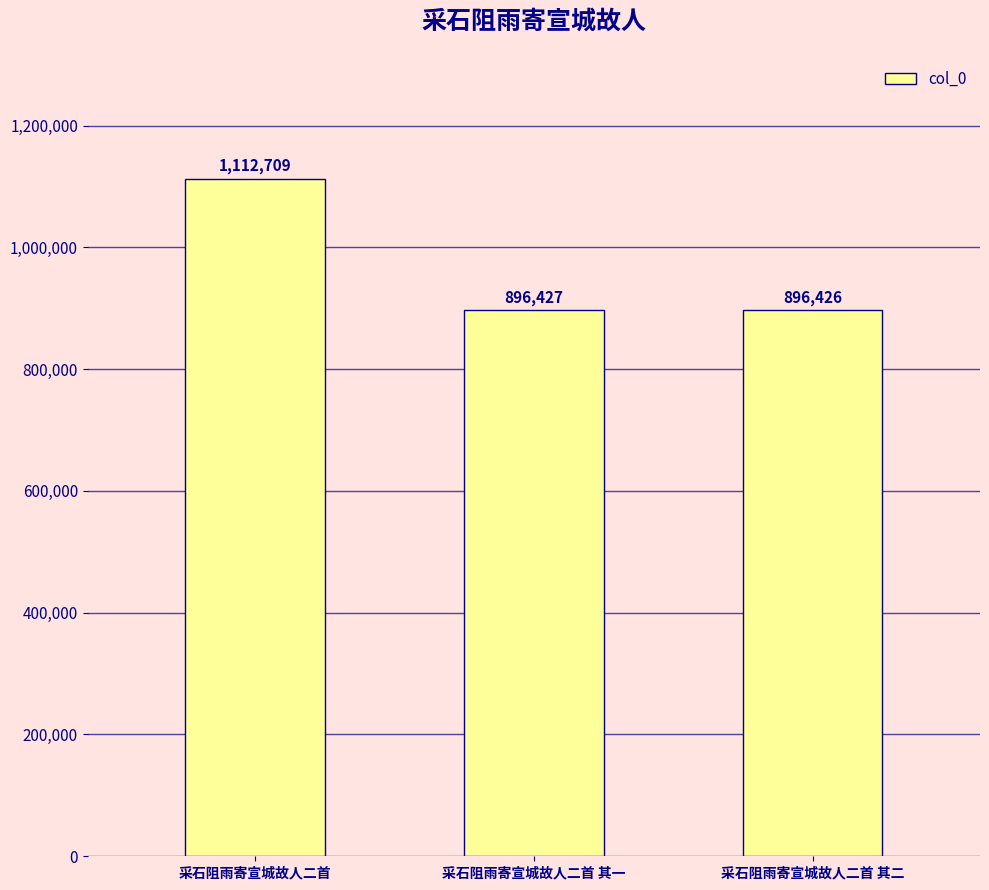

The chart shows a value of 531801 at 采石阻雨寄宣城故人二首 其一. True or false?

False